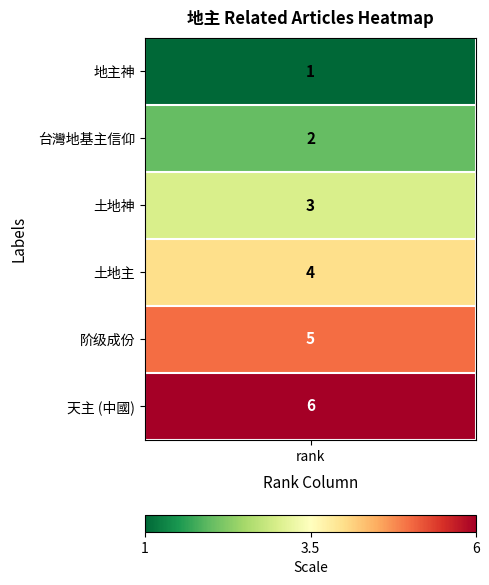

Is it true that 地主神 equals 1 at 土地神?

True